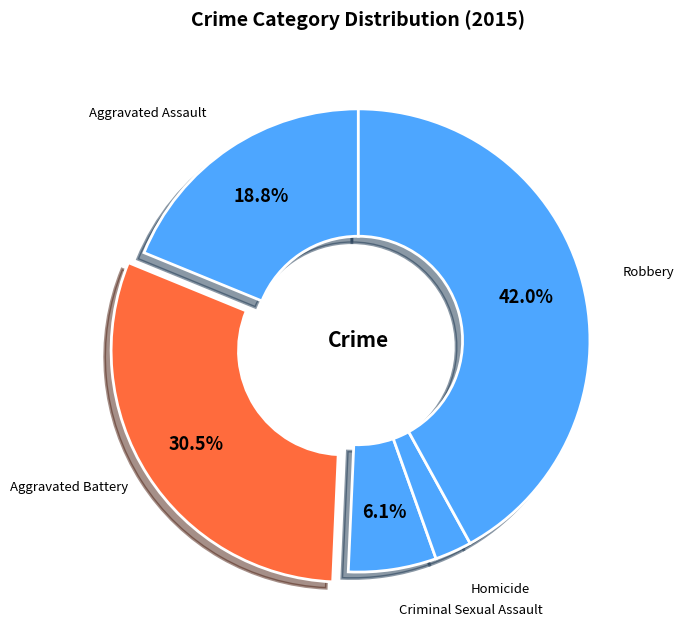

To the nearest percent, what is the difference between the largest and smallest slice percentages?

39%